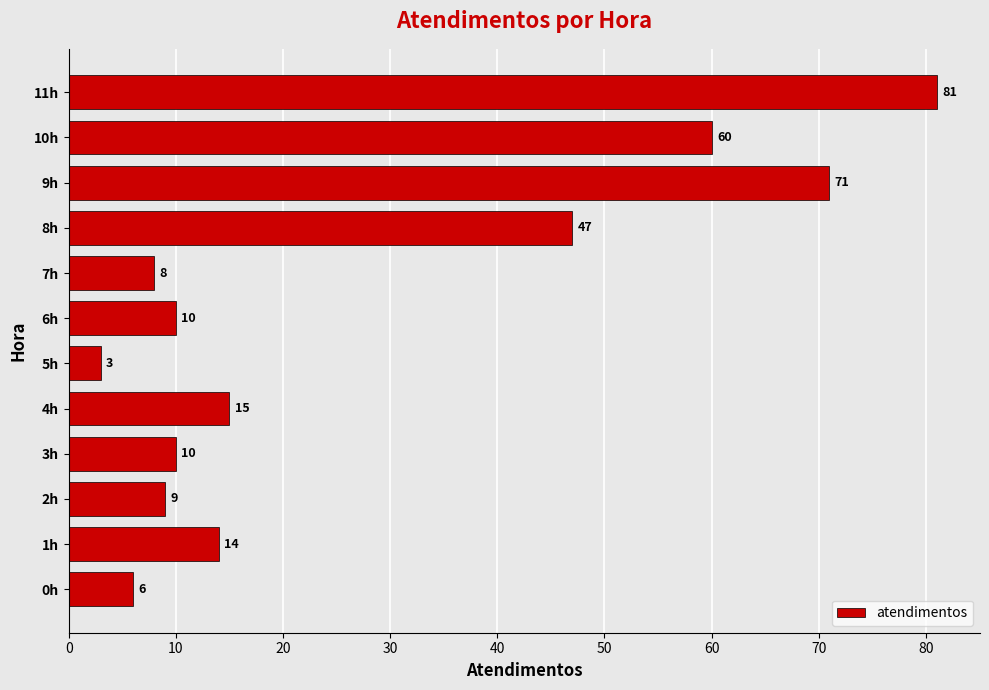

Are the bars grouped side by side (vs. stacked)?

No